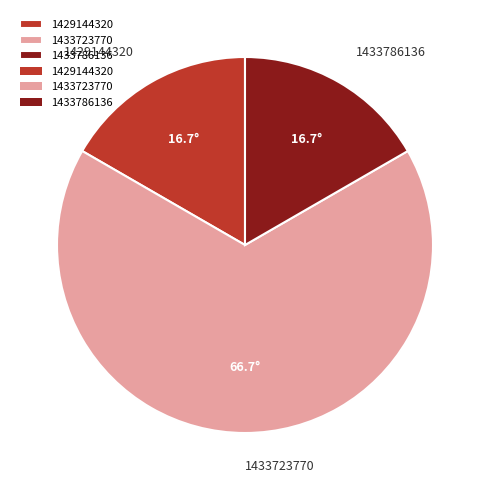

Count the number of slices in the pie.

3